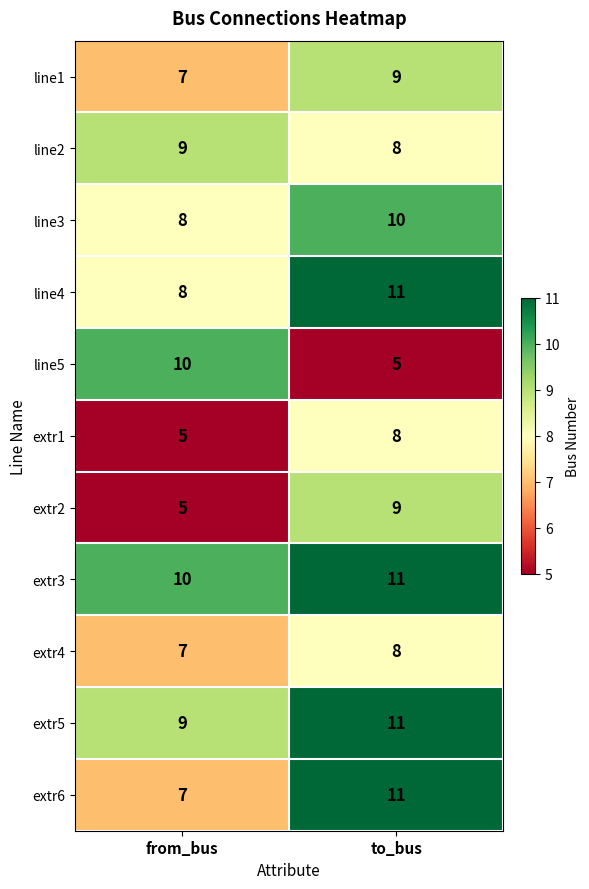

What is the lowest value of the extr6 series?

7